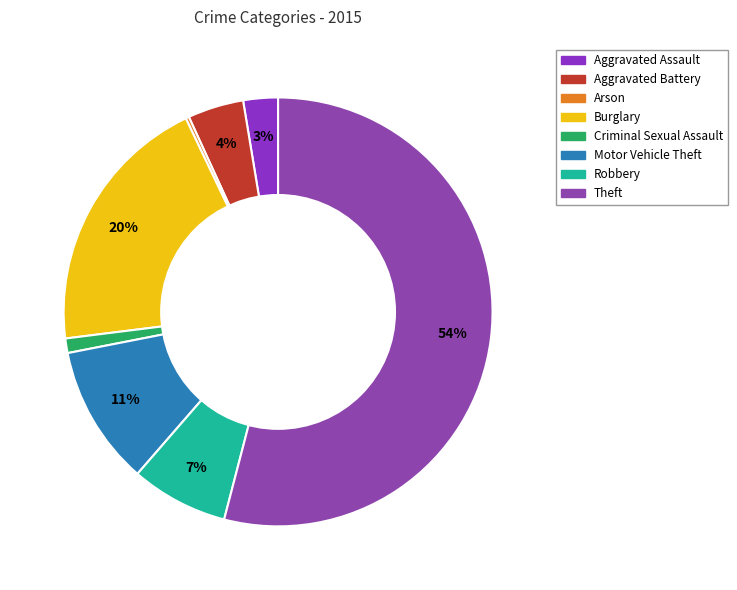

The Criminal Sexual Assault slice represents 1% of the pie. True or false?

True